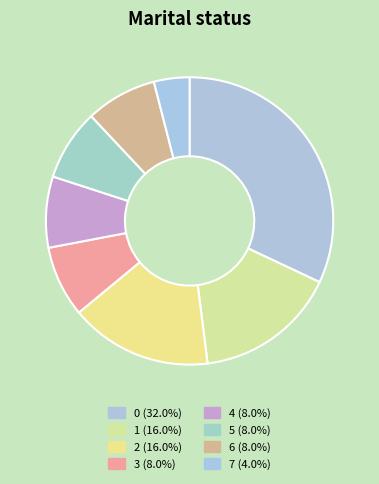

Between 6 and 7, which is larger?

6